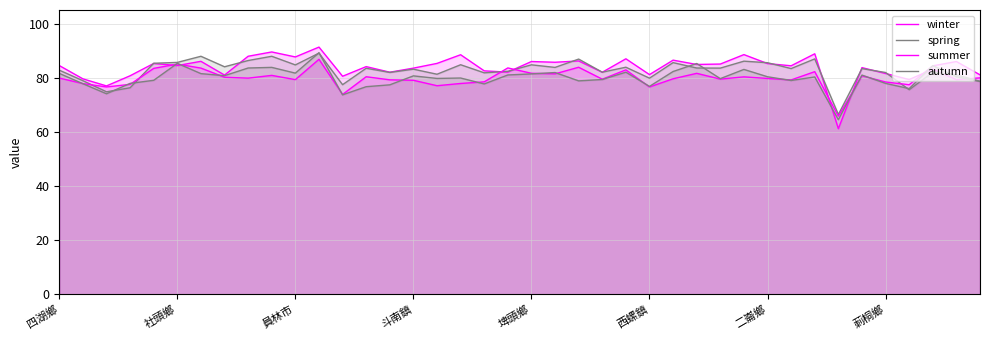

What are all the series names shown in the legend?

winter, spring, summer, autumn